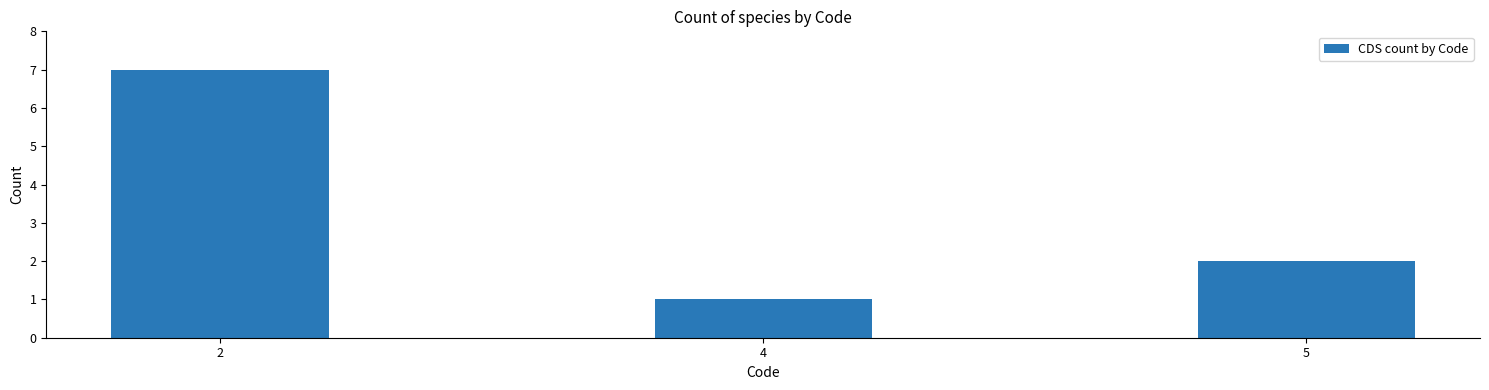

How many bars are there in total?

3